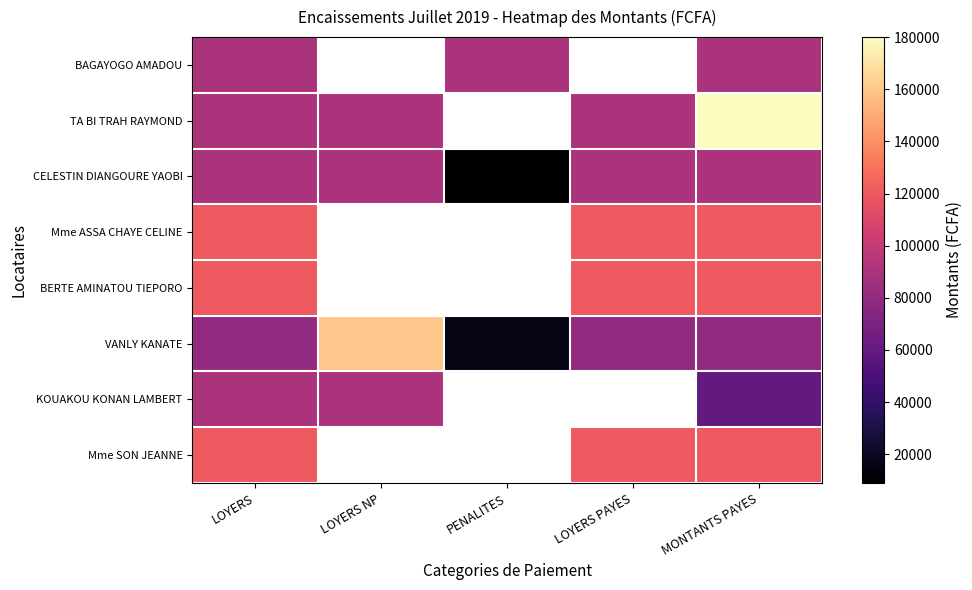

The value of BAGAYOGO AMADOU at LOYERS is 90000.0. True or false?

True